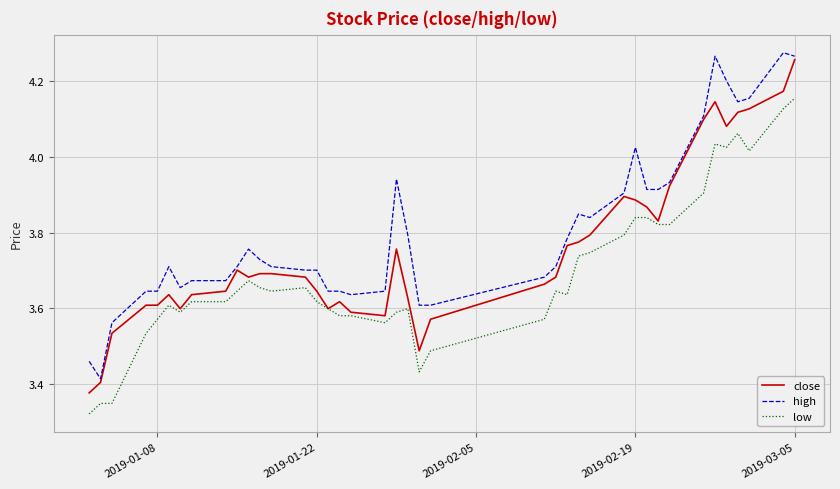

How many lines are shown in the chart?

3